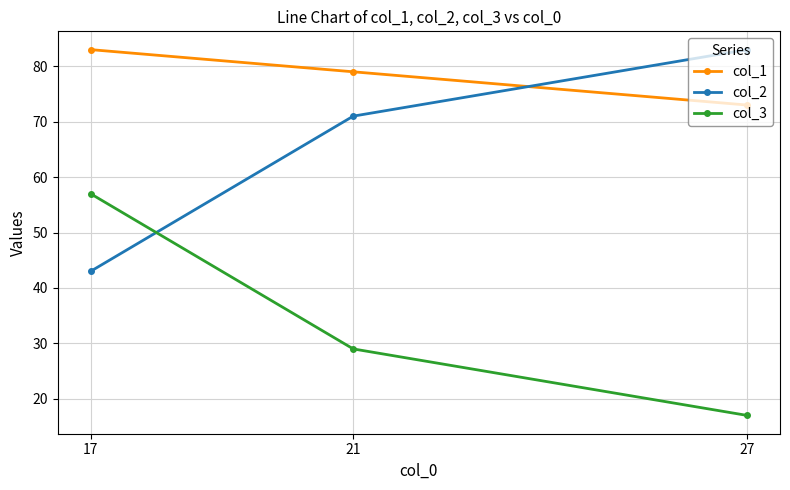

Rank the categories by col_2 value from lowest to highest.

17, 21, 27